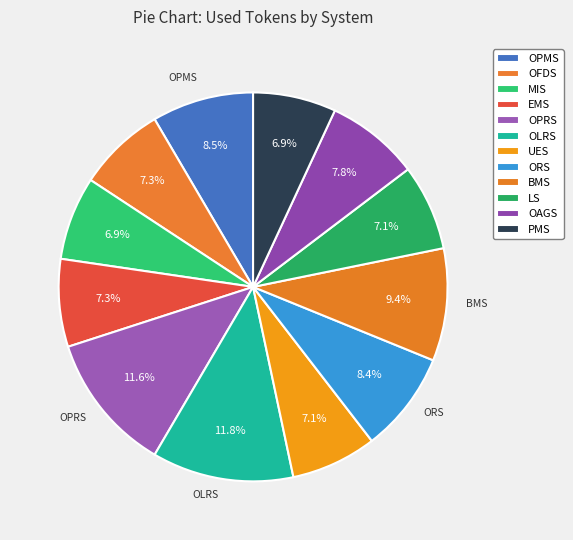

How many segments does this pie chart have?

12